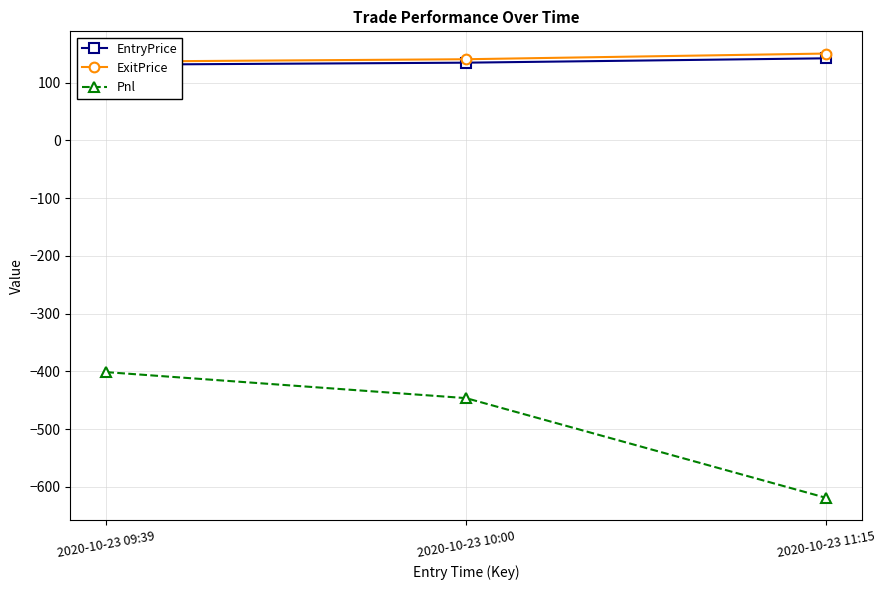

The value of ExitPrice at 2020-10-23 11:15 is 72.6. True or false?

False